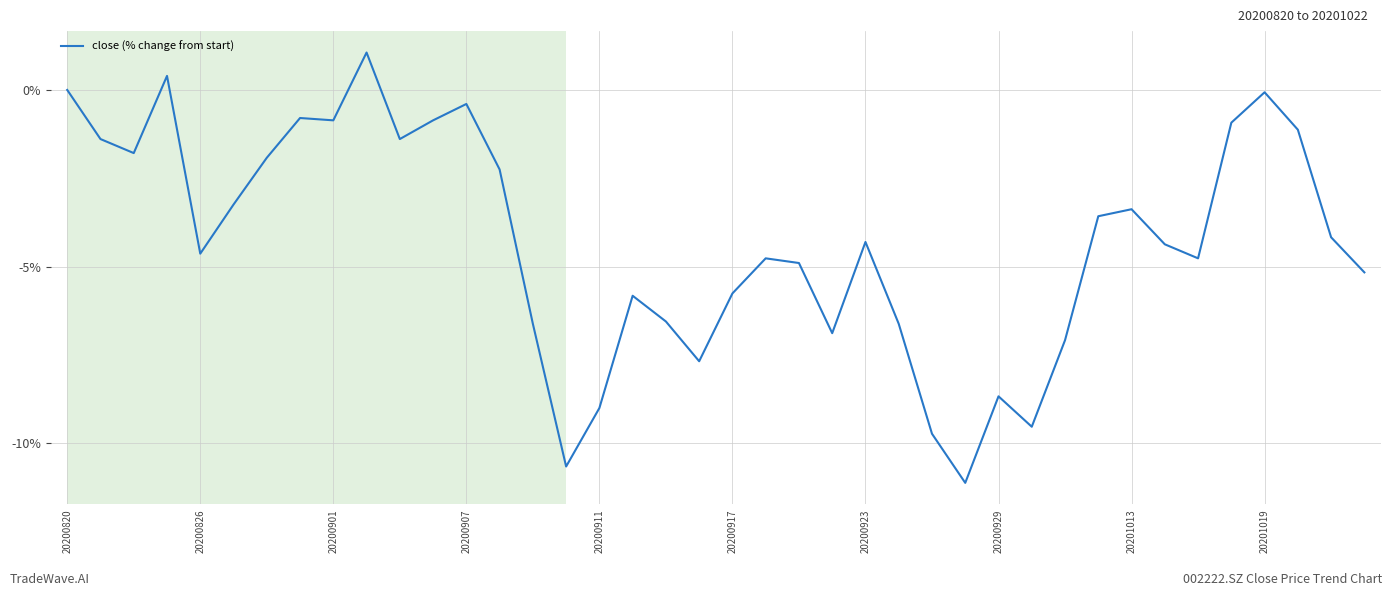

Is this an area chart (filled region under the line)?

No